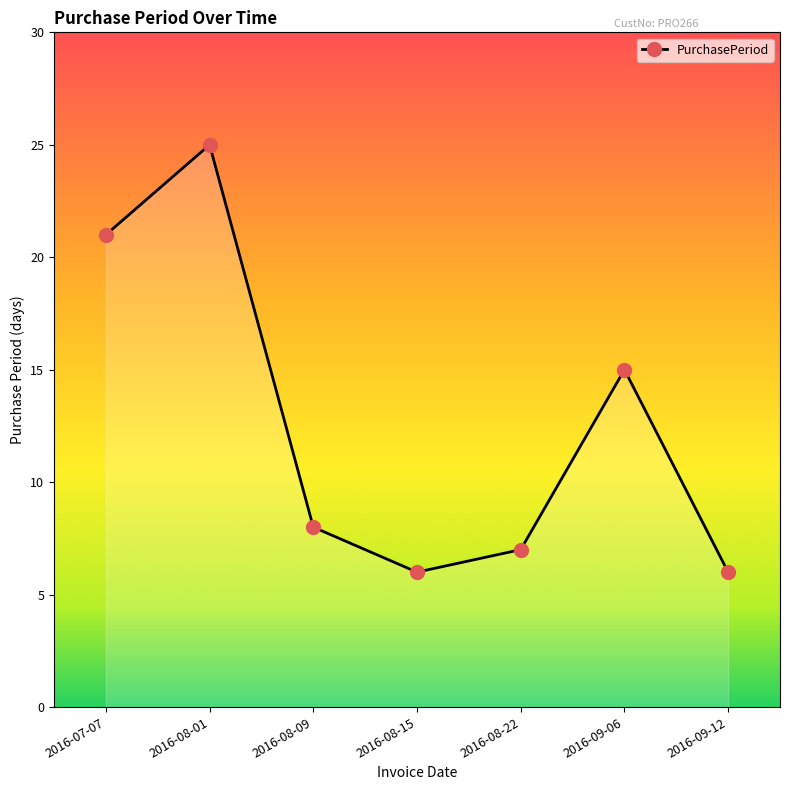

How many data points are less than 8?

3